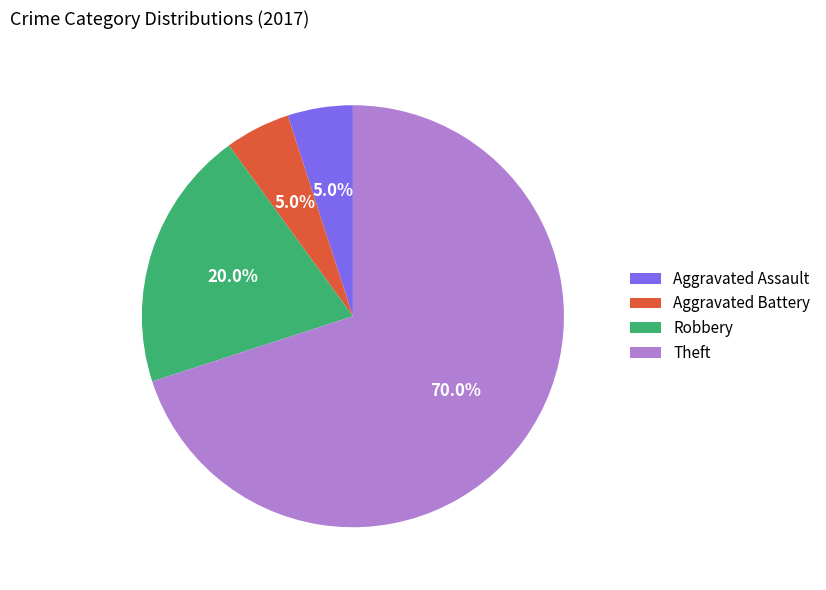

To the nearest percent, what is the difference between the largest and smallest slice percentages?

65%